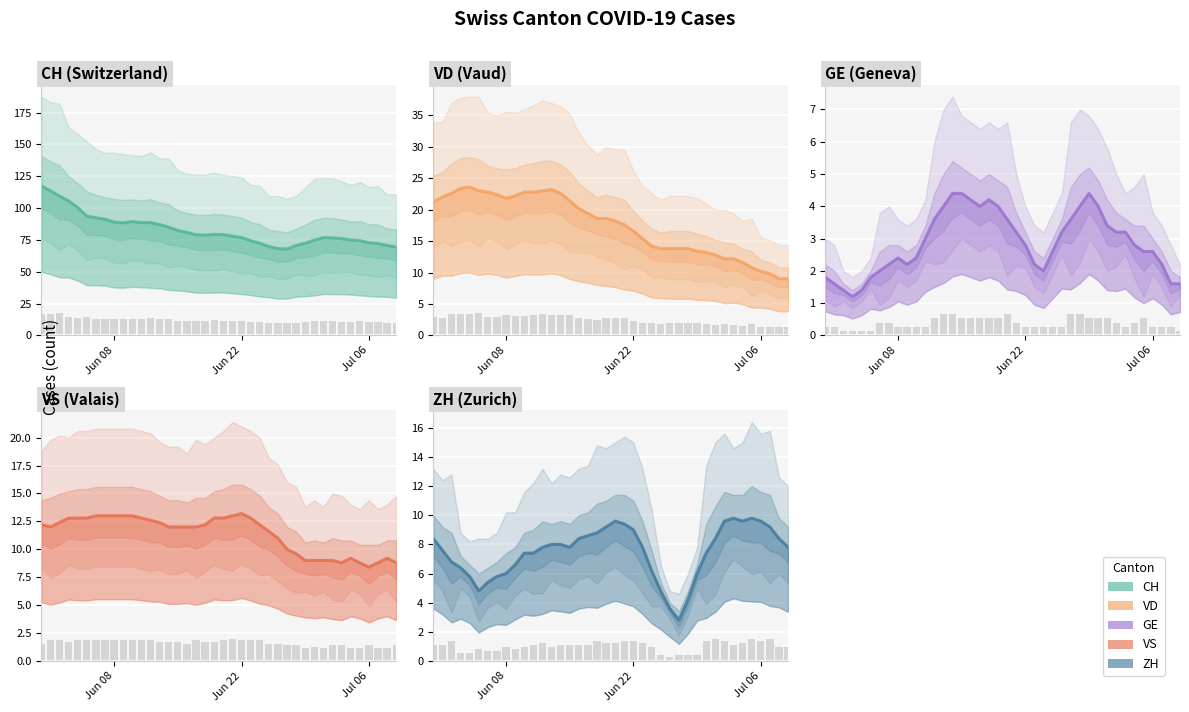

How many data points does each series have?

40